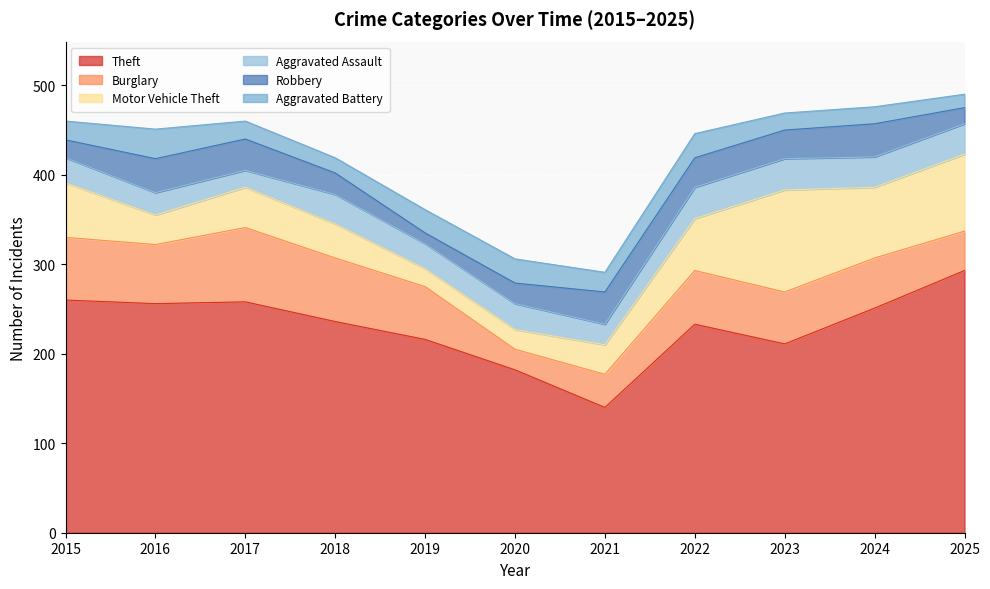

Between 2020 and 2015, which is larger?

2015